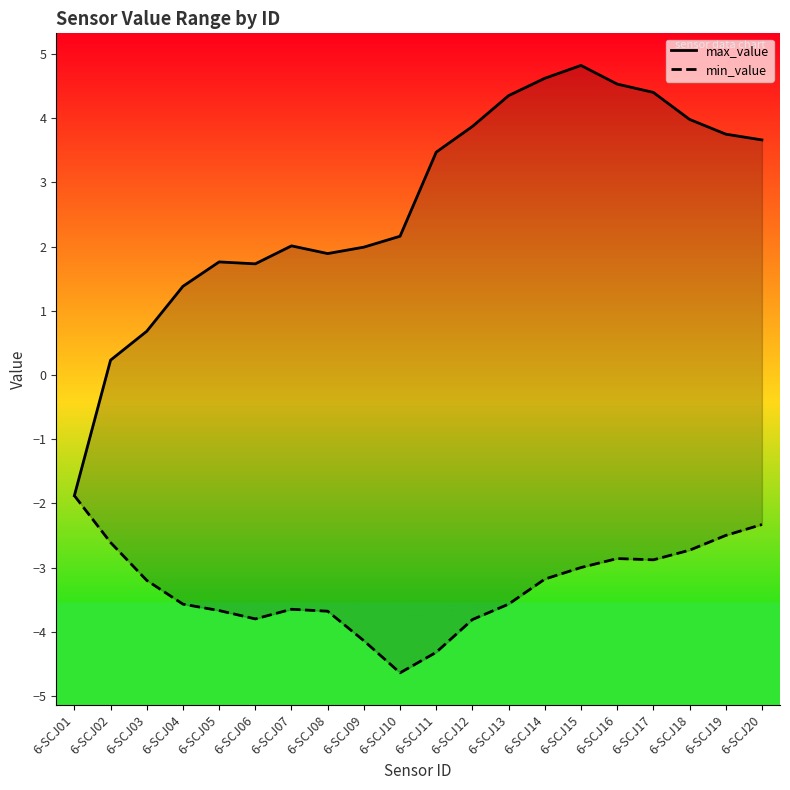

True or false: max_value and min_value cross at least once.

False